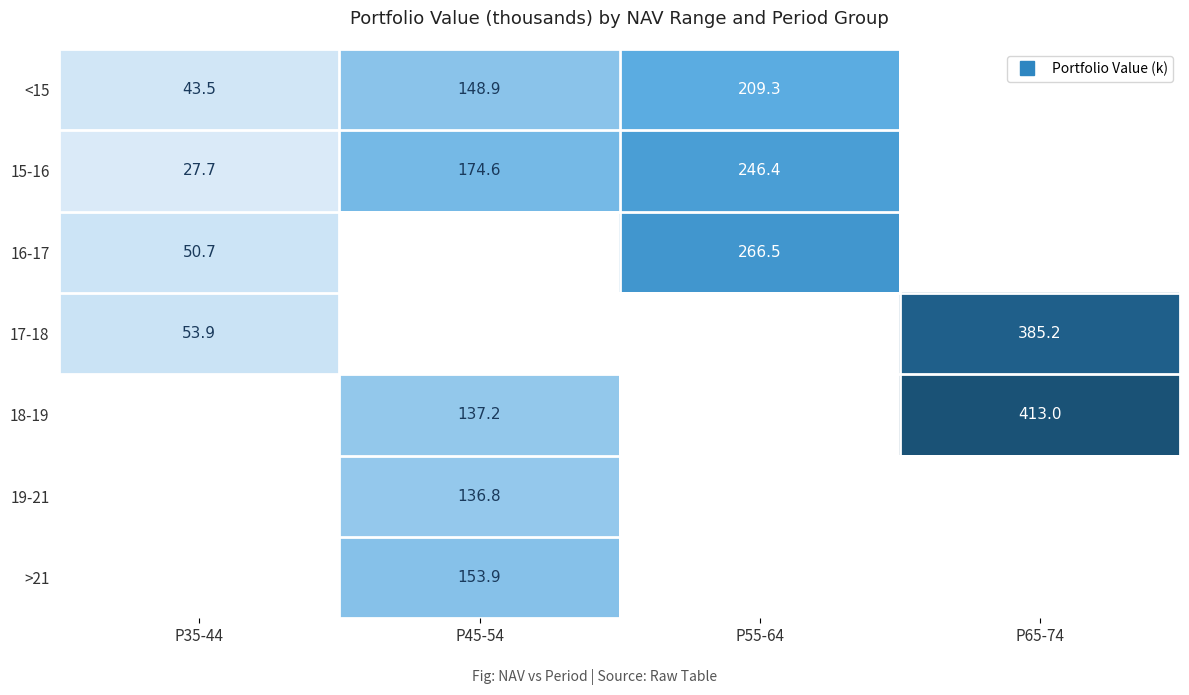

True or false: 15-16 has a value of 109.4 at P55-64.

False